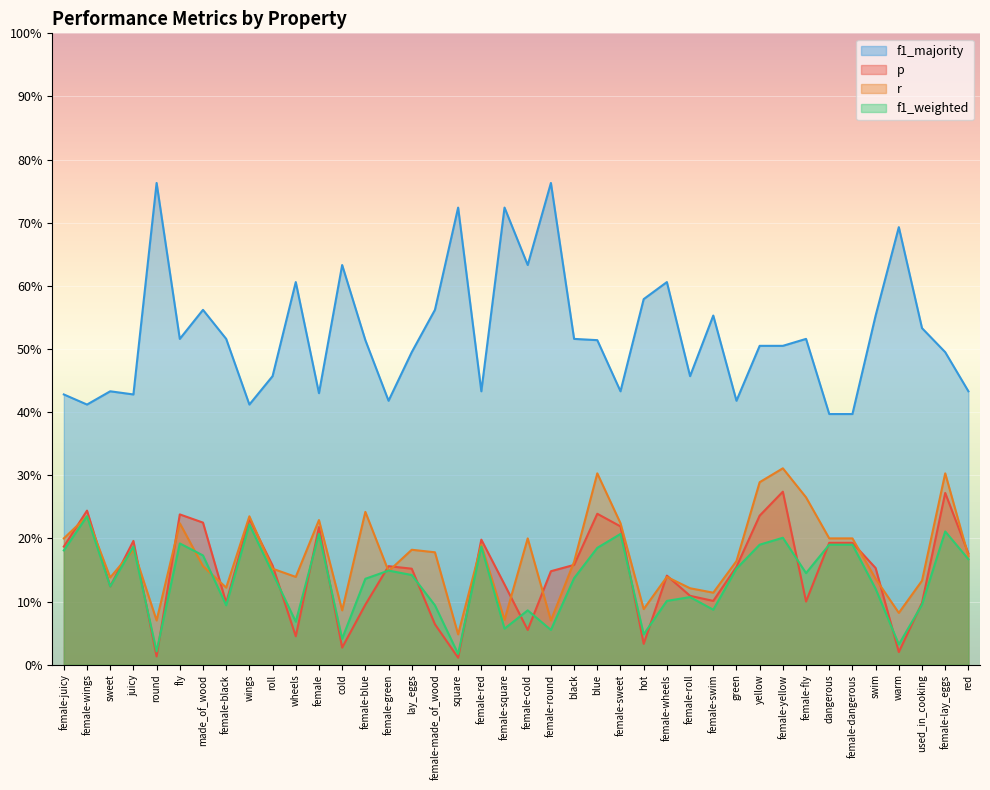

What is the maximum value shown in the chart?

0.8